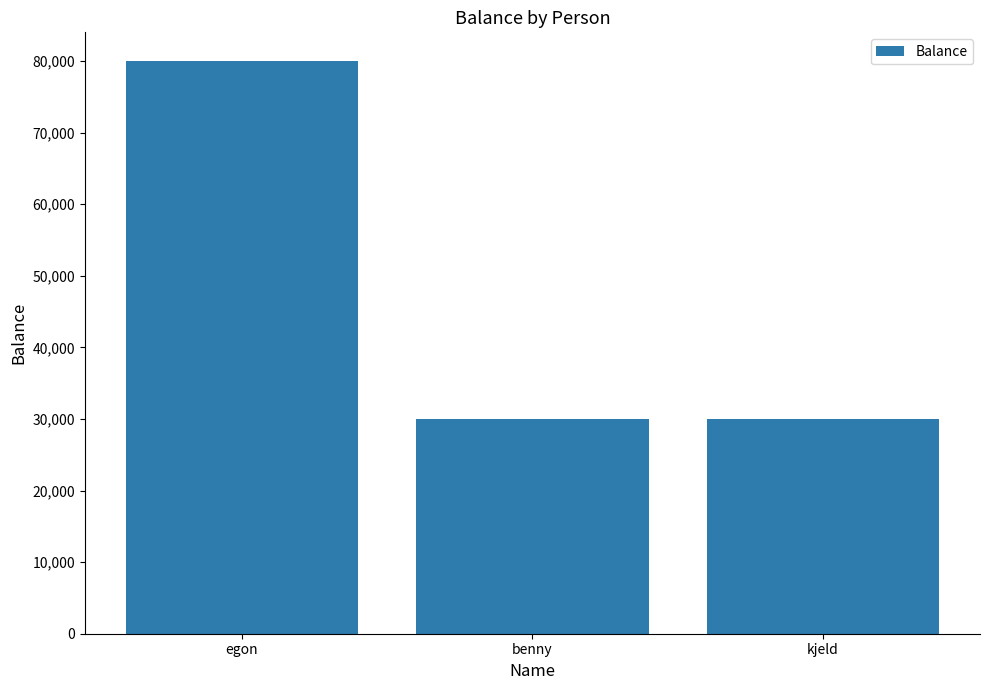

What is the value of the 2nd bar from the left?

30000